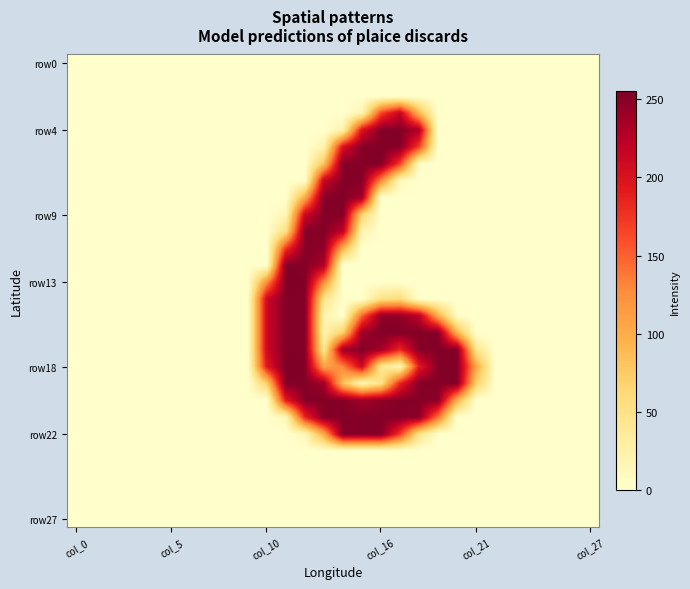

Which series has the widest spread of values?

row13